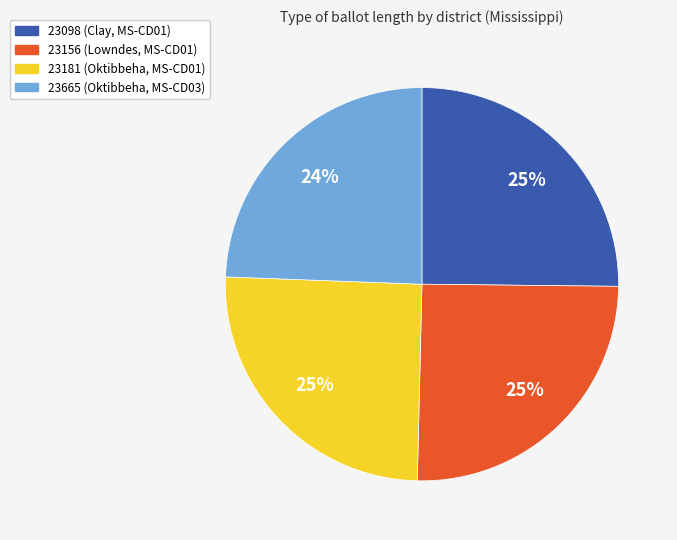

Is 23181 the majority of the pie?

No